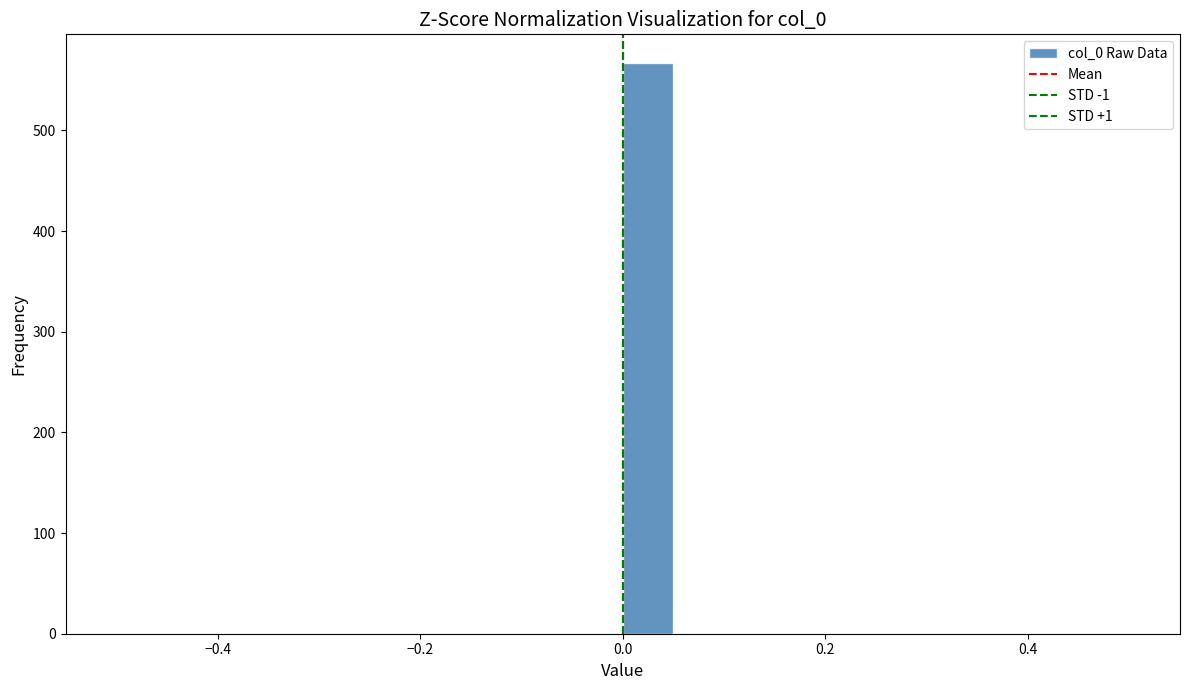

Read against the x-axis, roughly where is the centre of the tallest bar?

0.02